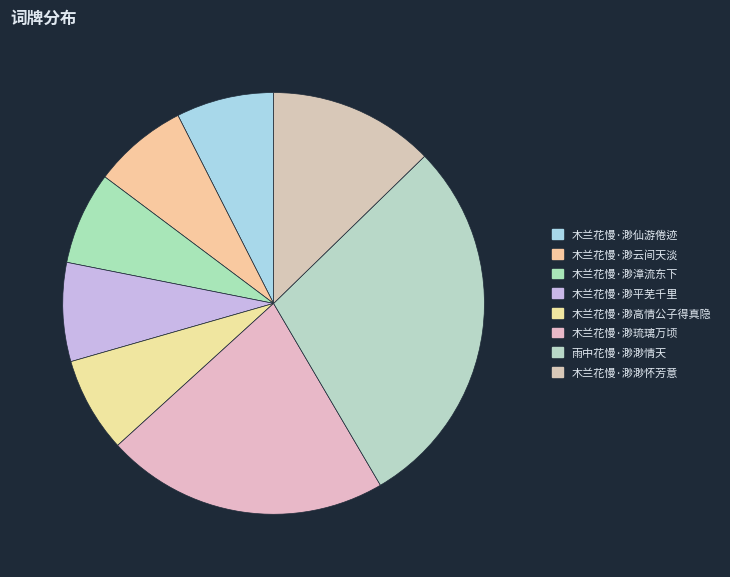

To the nearest percent, what is the difference between the largest and smallest slice percentages?

22%